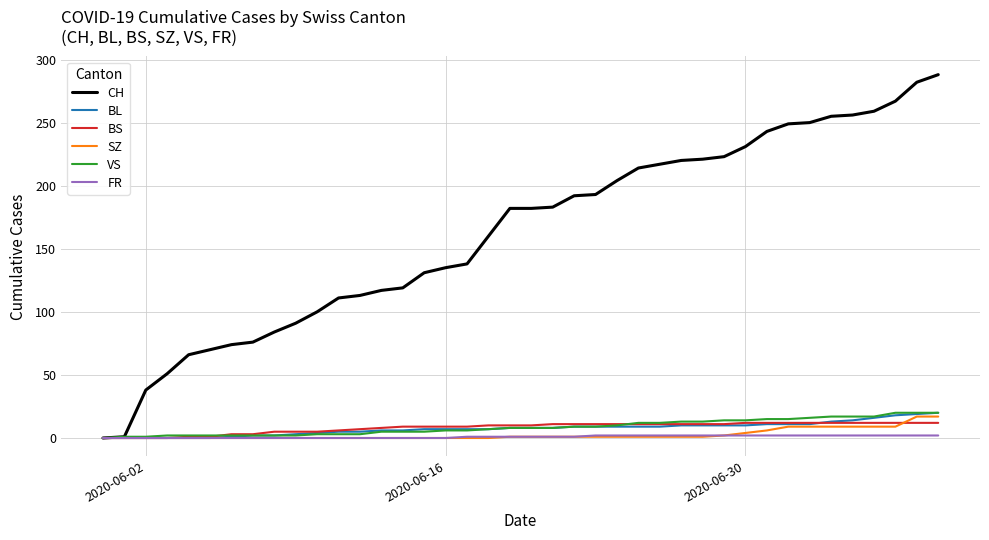

Does the chart display data point markers on the line(s)?

No